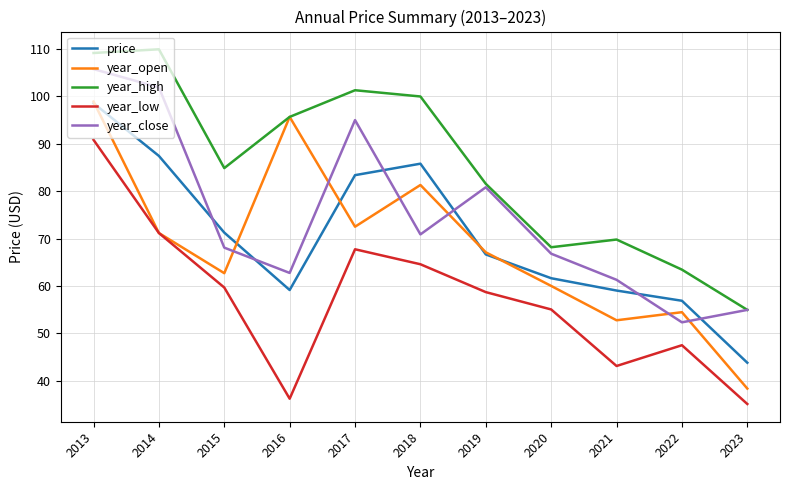

True or false: year_low and year_close cross at least once.

False